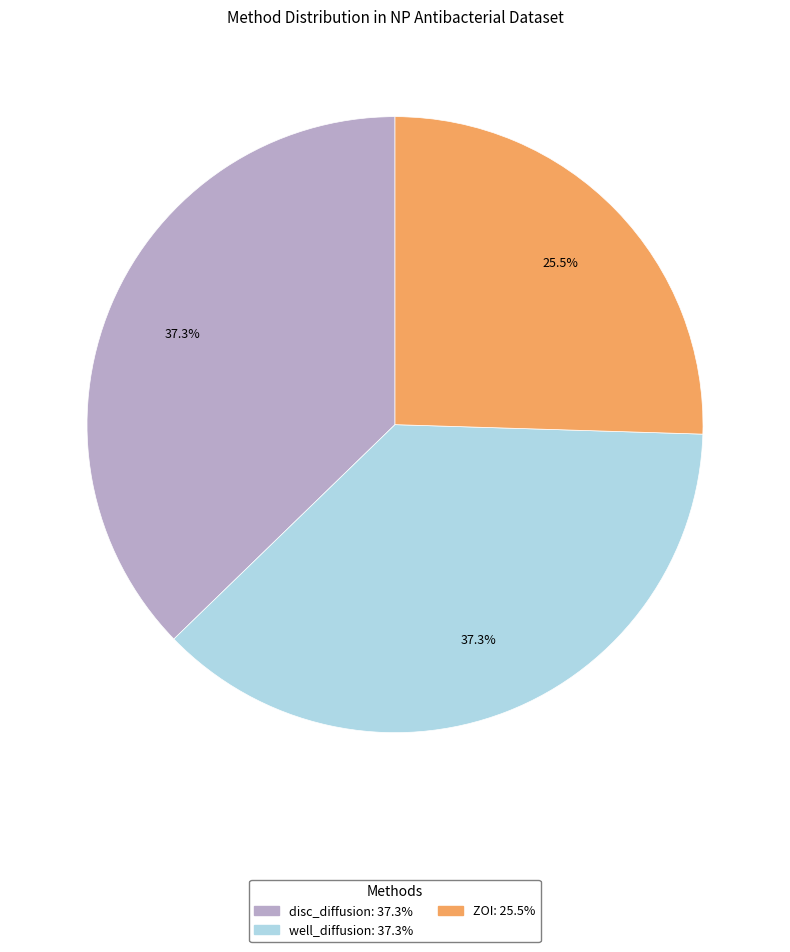

Is there any slice that represents more than half of the pie?

No